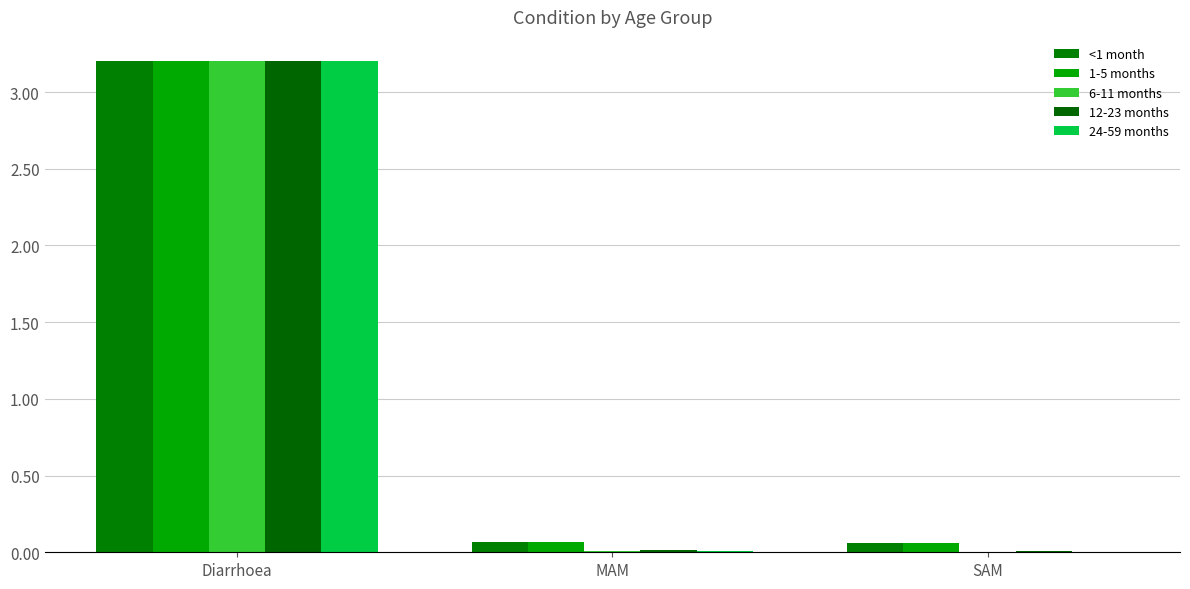

True or false: 24-59 months has a value of 0.0 at SAM.

True